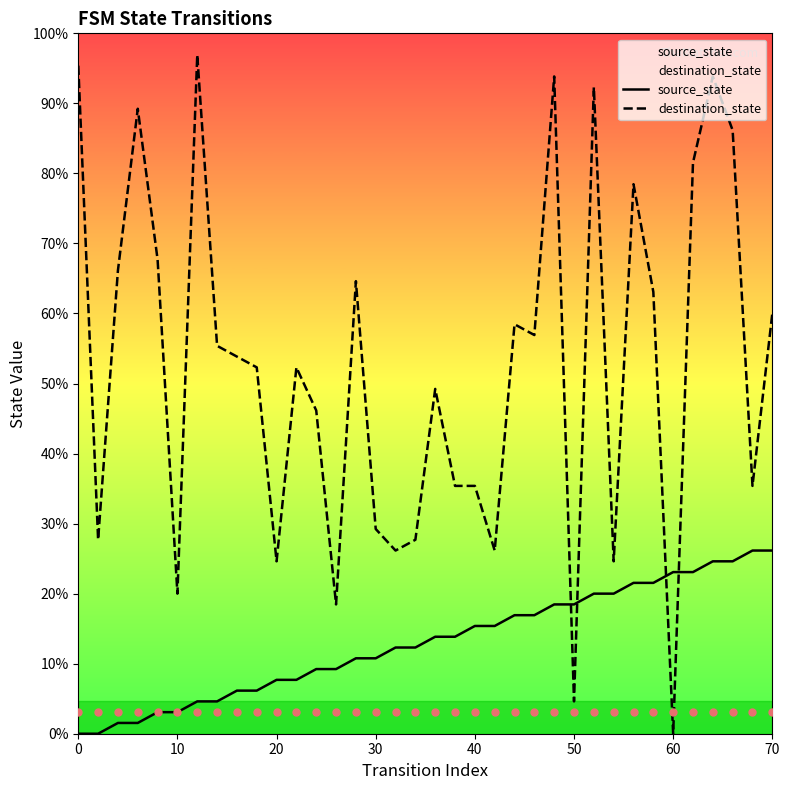

Which series reaches the minimum Y coordinate?

source_state